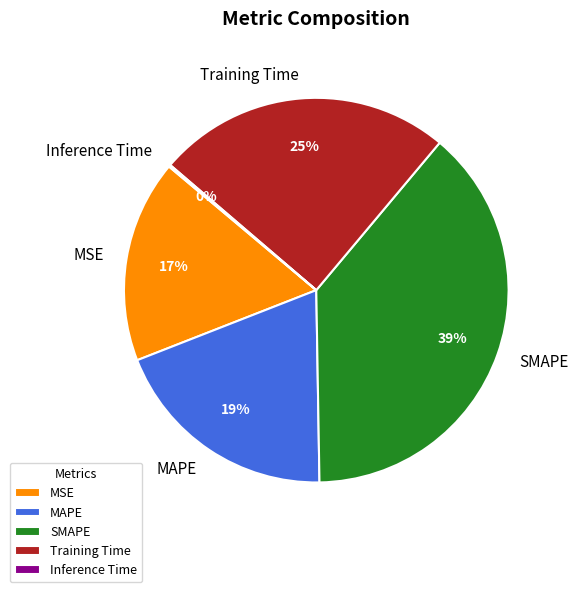

Does Training Time account for over 50% of the chart?

No